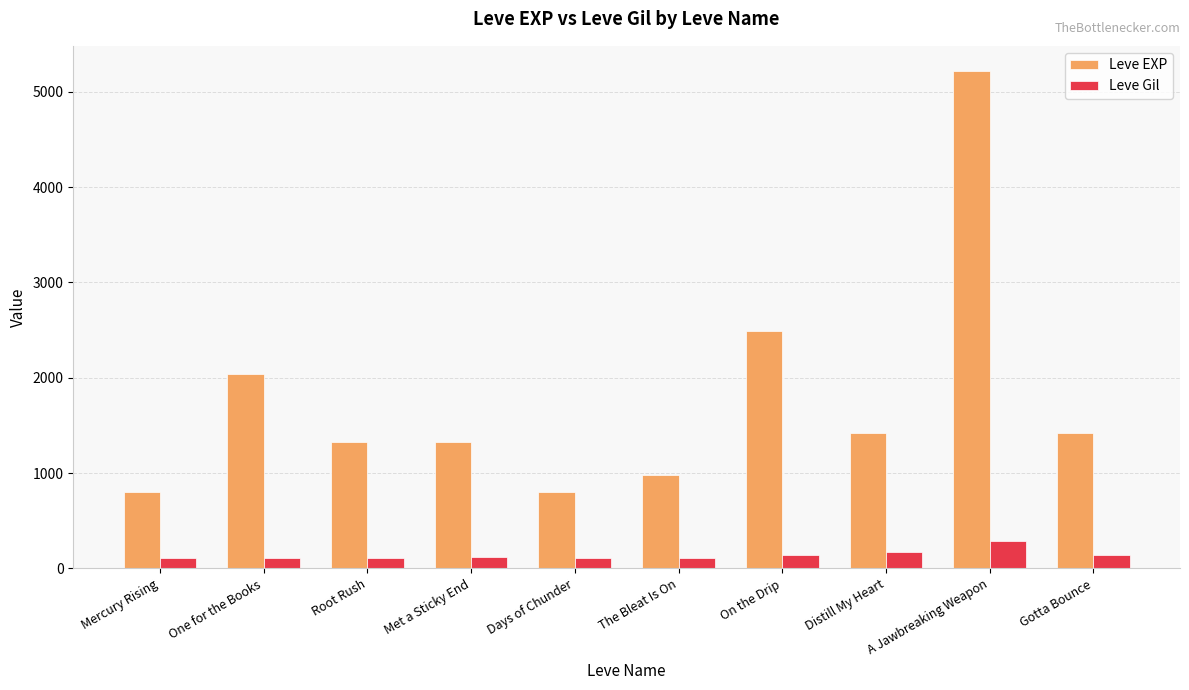

Is it true that Leve EXP equals 2040 at One for the Books?

True